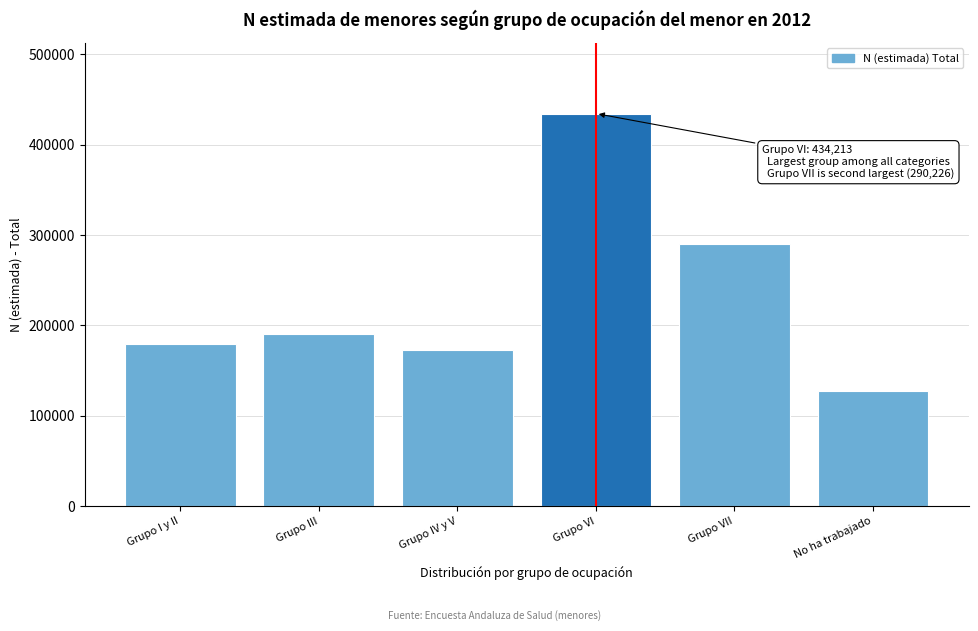

Reading left to right, transcribe all the data shown in this chart.

179697	190044	173047	434213	290226	127949